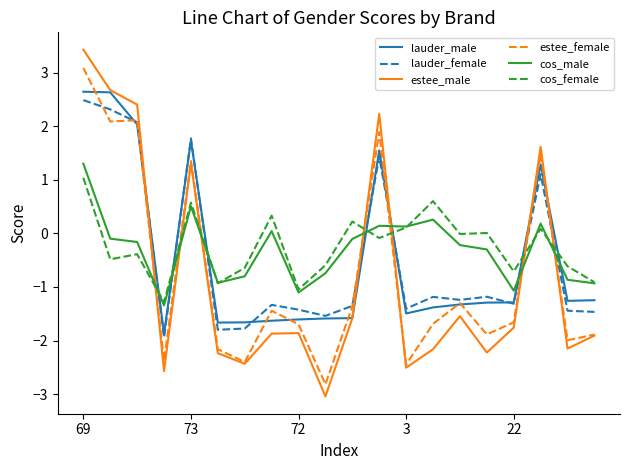

What is the maximum value shown in the chart?

3.4